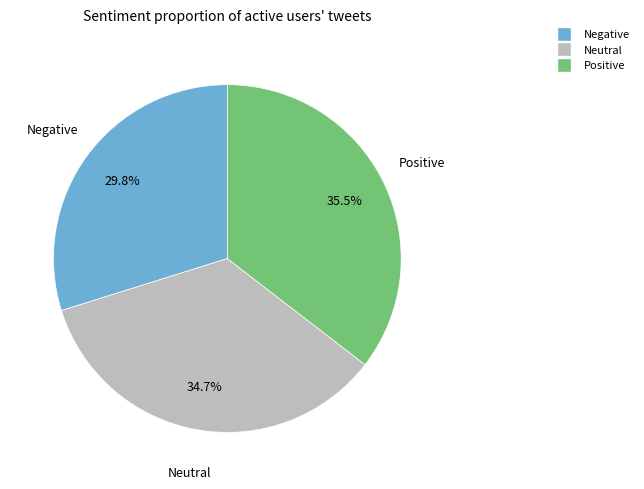

Does any single category account for the majority?

No